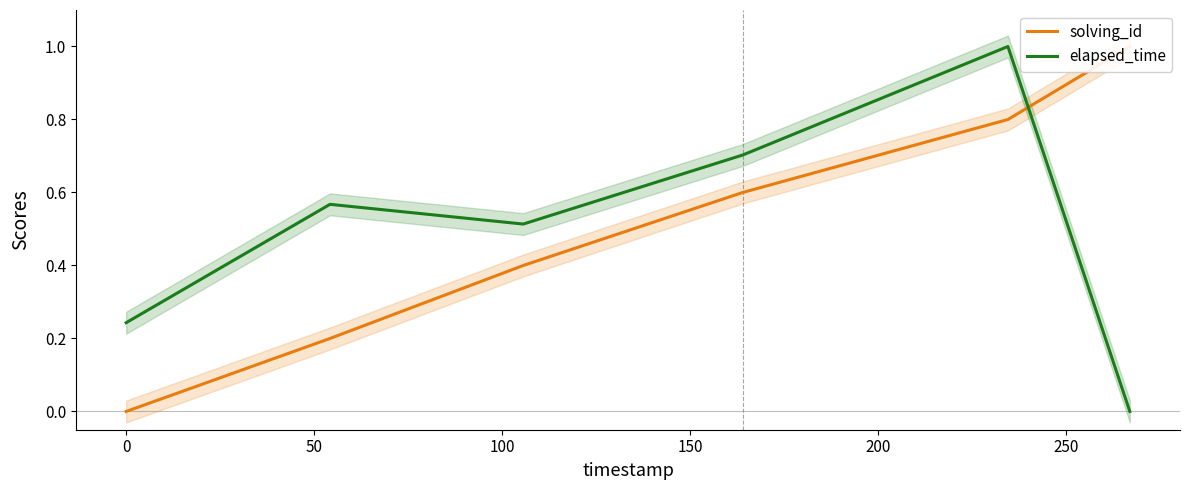

What is the maximum value shown in the chart?

1.0